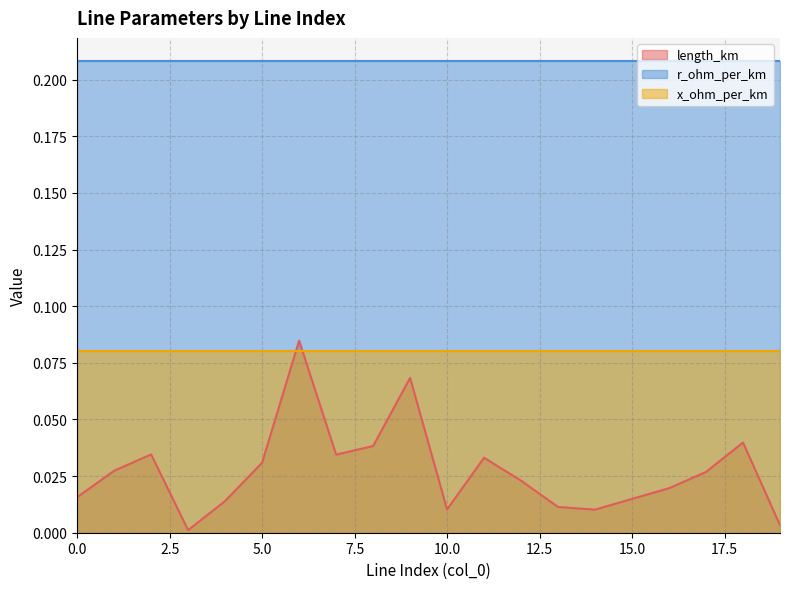

Is the value of r_ohm_per_km at 5 greater than the value of length_km at 14?

Yes